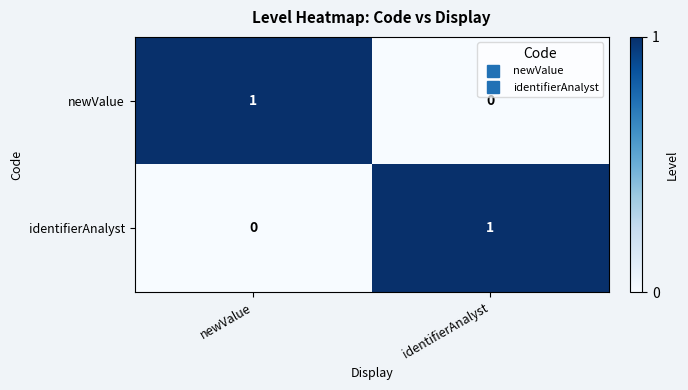

Where is identifierAnalyst nearest to the value 0?

newValue